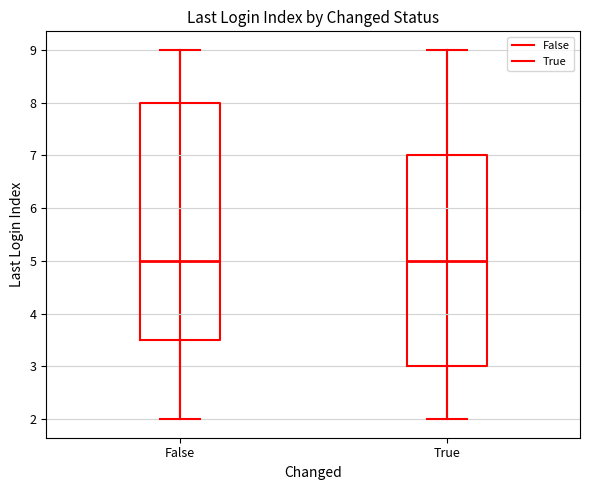

Comparing the boxes themselves (not the whiskers), which one is the tallest?

False